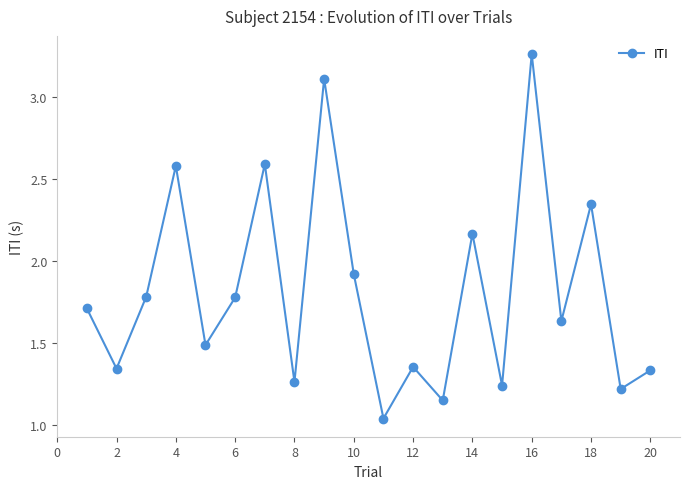

How many lines are shown in the chart?

1